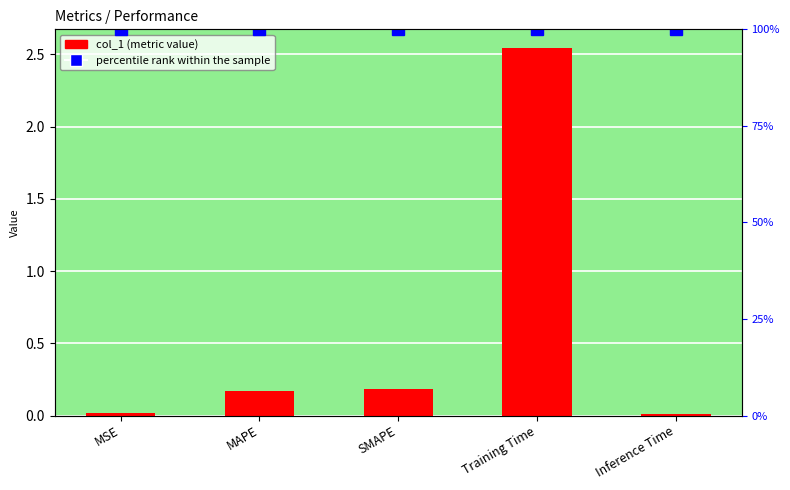

Which label corresponds to the largest value in the chart?

Training Time